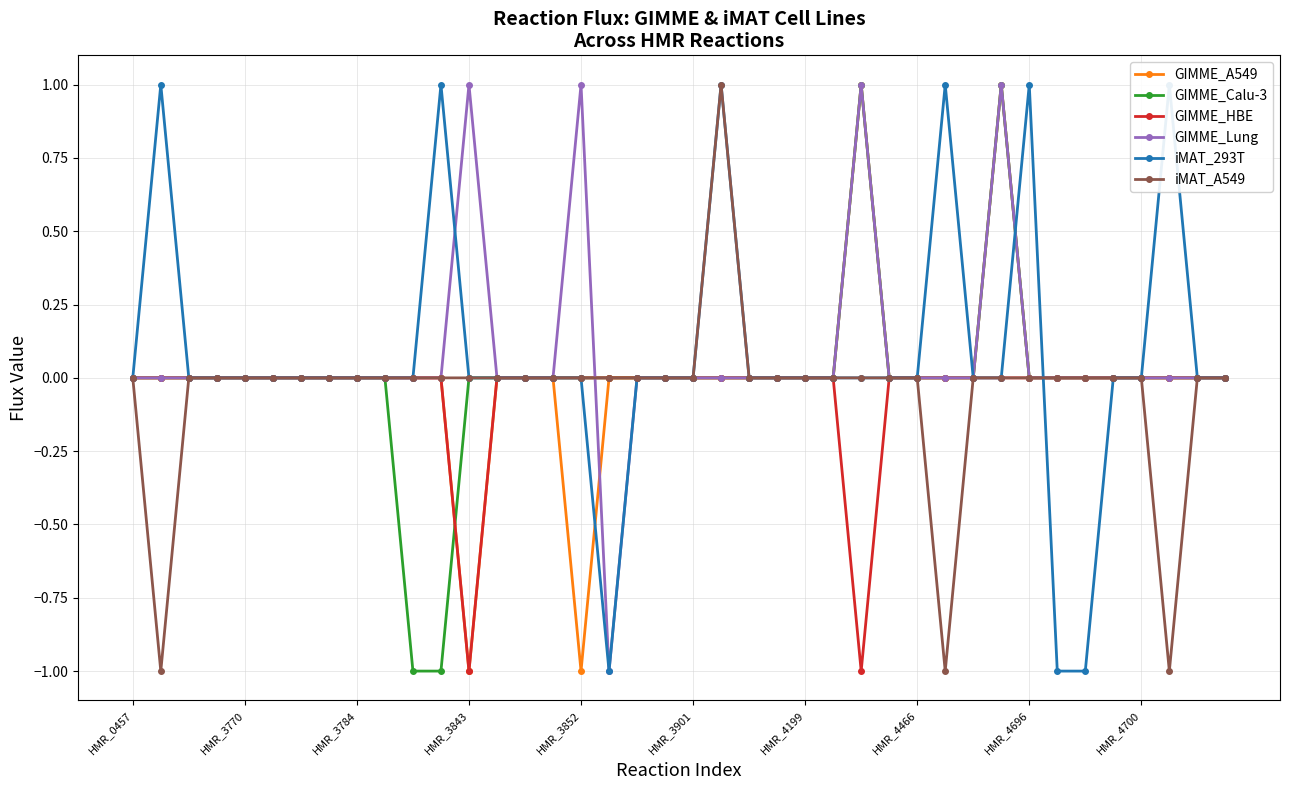

Which series ends up on top after the final intersection of GIMME_Calu-3 and GIMME_Lung?

GIMME_Calu-3